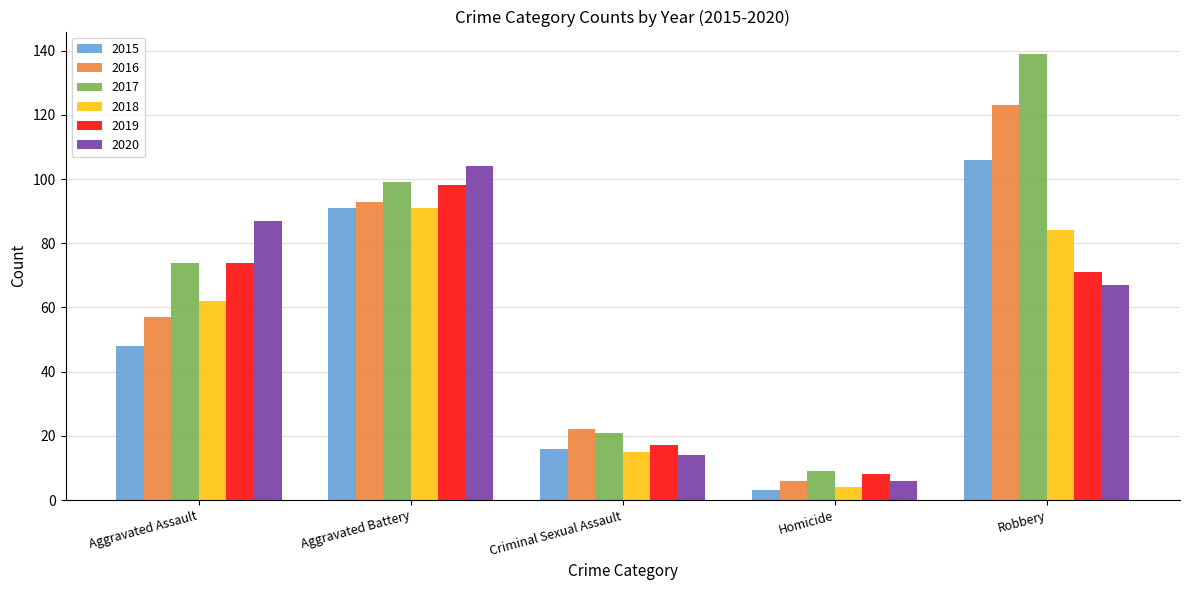

What is the average value of the 2017 series?

68